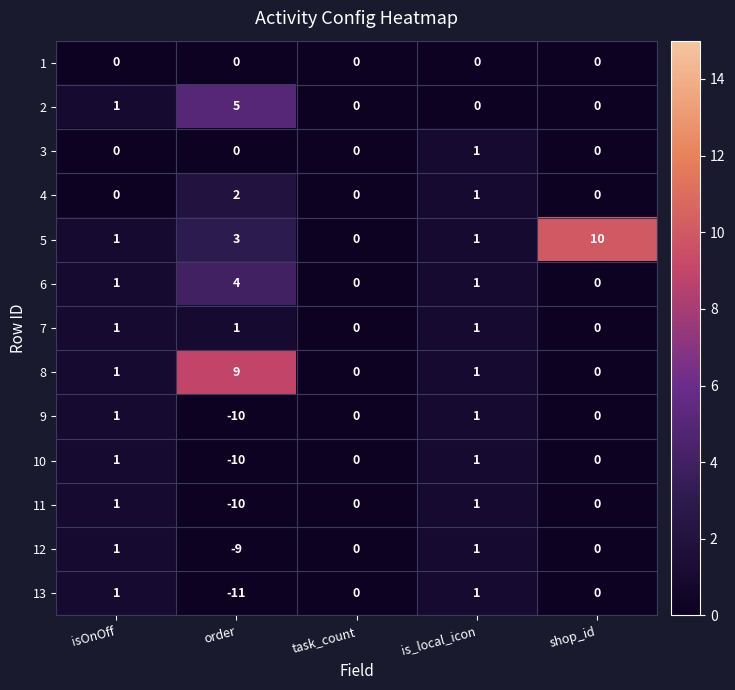

Which series changed the most between order and shop_id?

13